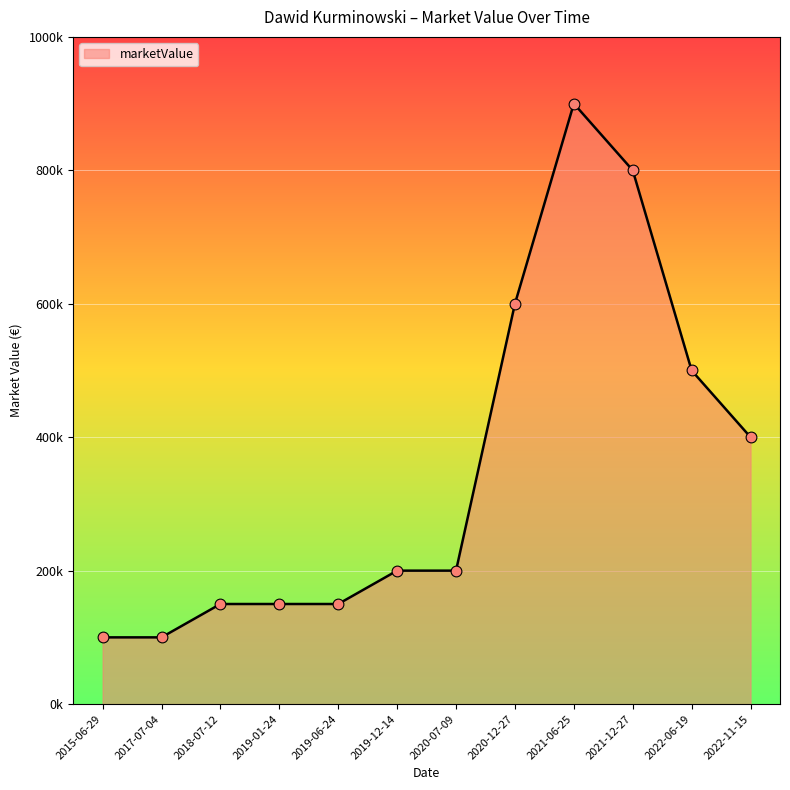

What is the change in value from 2020-07-09 to 2021-12-27?

+600000